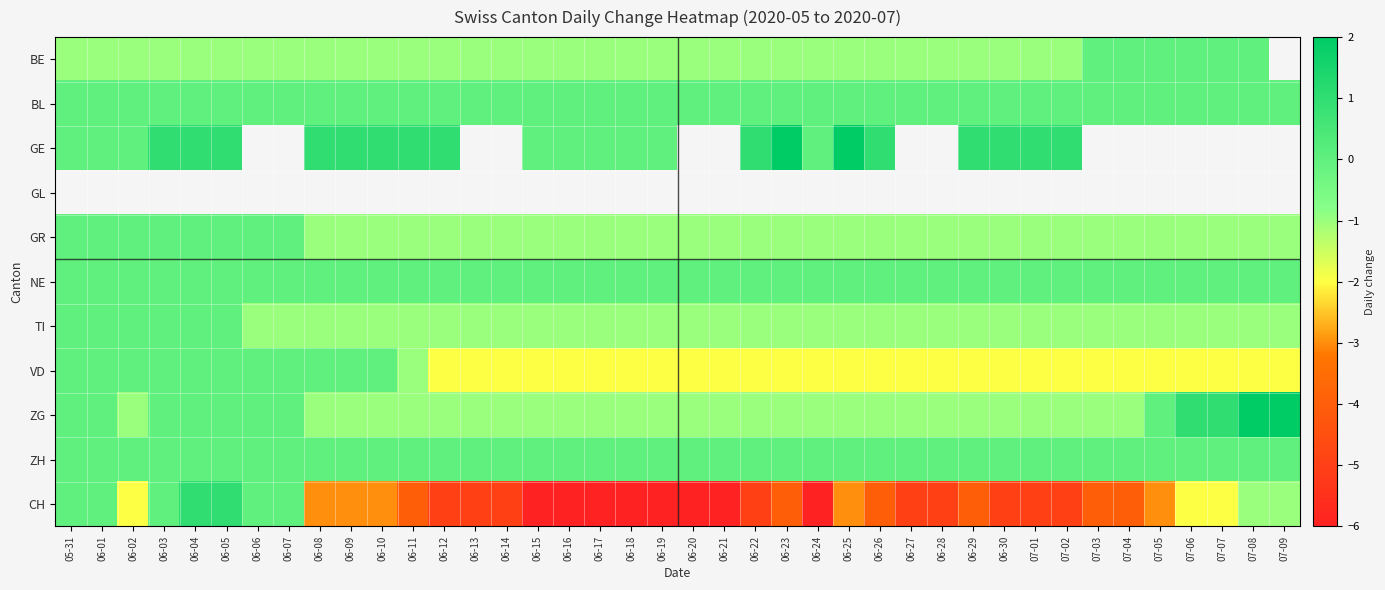

Which series has the largest total across all categories?

BL